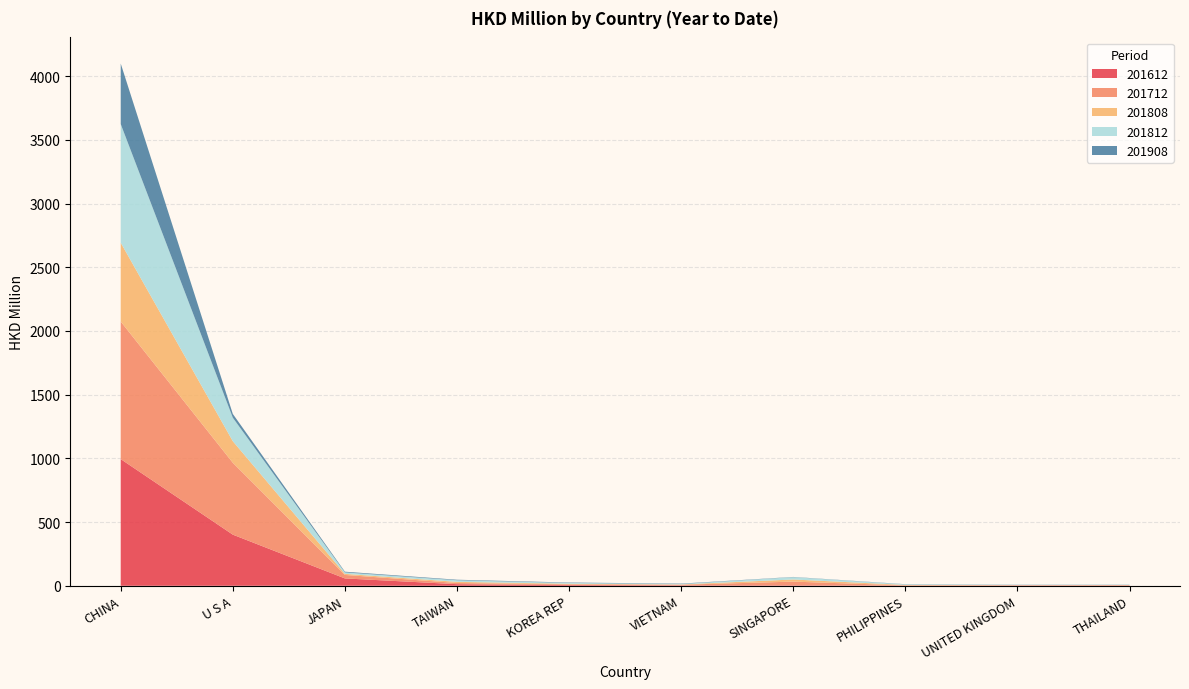

Reading left to right, list all the values displayed in this chart.

201612: CHINA=994.2	U S A=401.3	JAPAN=57.7	TAIWAN=12.6	KOREA REP=5.6	VIETNAM=3.2	SINGAPORE=3.4	PHILIPPINES=1.4	UNITED KINGDOM=2.1	THAILAND=1.7
201712: CHINA=1079.7	U S A=564.2	JAPAN=27.5	TAIWAN=9.3	KOREA REP=5.8	VIETNAM=5.2	SINGAPORE=29.2	PHILIPPINES=1.7	UNITED KINGDOM=1.9	THAILAND=2.9
201808: CHINA=618.6	U S A=169.2	JAPAN=8.5	TAIWAN=8.9	KOREA REP=4.4	VIETNAM=2.2	SINGAPORE=16.7	PHILIPPINES=3.5	UNITED KINGDOM=1.3	THAILAND=1.4
201812: CHINA=931.2	U S A=184.4	JAPAN=11.3	TAIWAN=12.7	KOREA REP=6.7	VIETNAM=3.5	SINGAPORE=18.4	PHILIPPINES=4.4	UNITED KINGDOM=2.0	THAILAND=2.1
201908: CHINA=475.0	U S A=29.6	JAPAN=5.5	TAIWAN=4.0	KOREA REP=3.1	VIETNAM=3.0	SINGAPORE=1.7	PHILIPPINES=1.4	UNITED KINGDOM=1.3	THAILAND=1.1